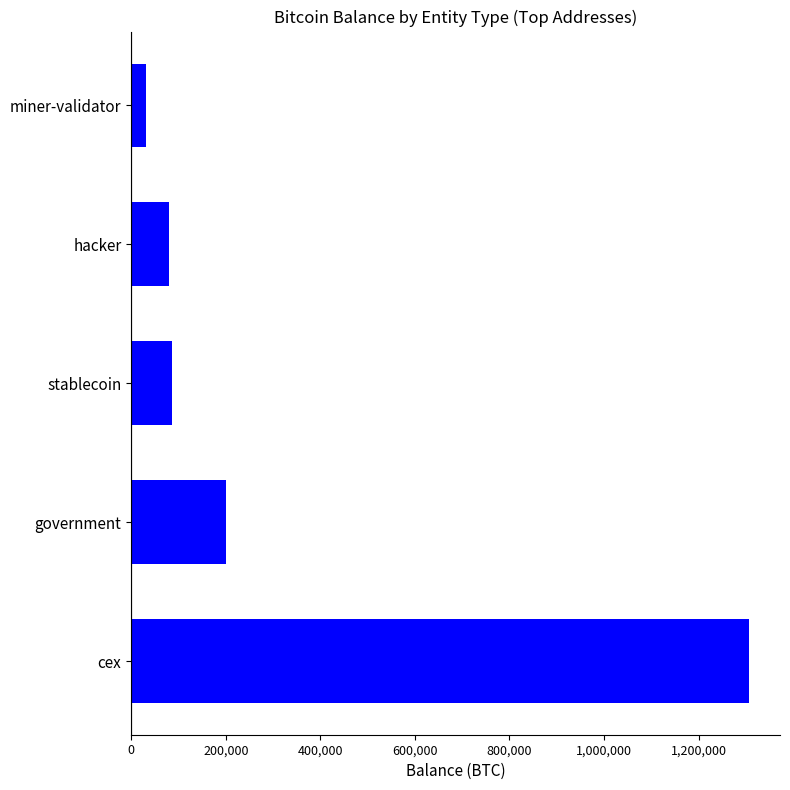

What is the minimum value shown in the chart?

31643.4